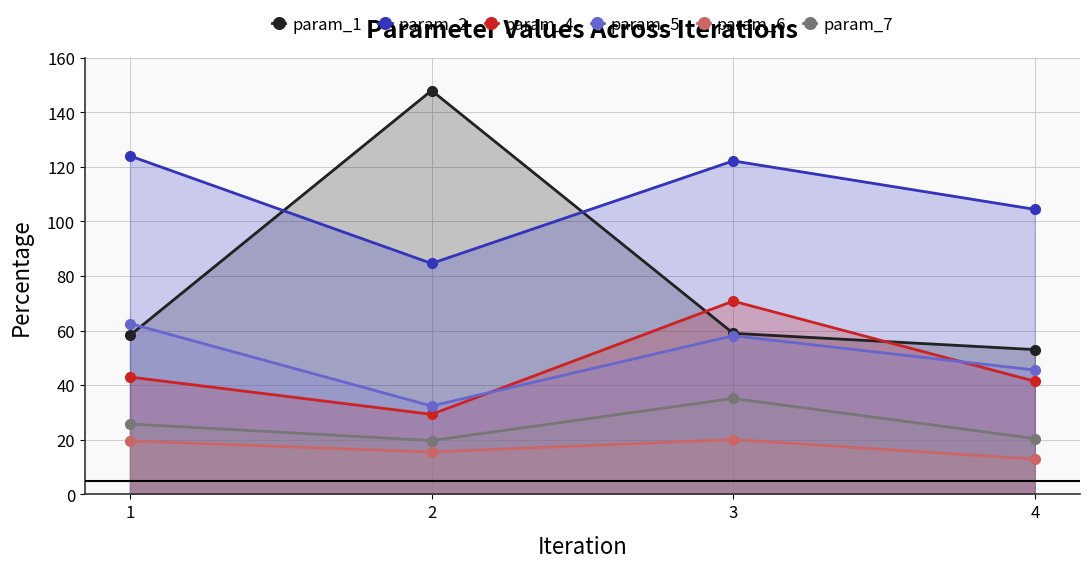

Which category has the highest value in the param_1 series?

2